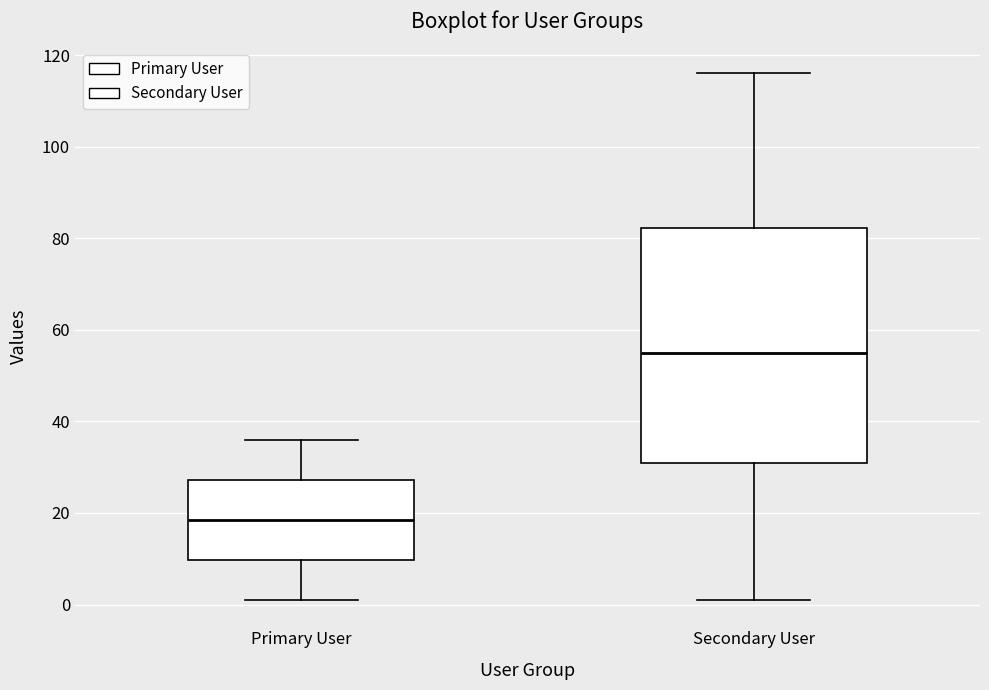

Reading left to right, transcribe this box plot: for each box, give where its median line is, the range the box spans, and where its two whiskers end, as read against the y-axis. The values are not printed on the chart, so give them approximately, as read against the axis.

Primary User: median 18, box 10 to 28, whiskers 2 to 36
Secondary User: median 56, box 32 to 82, whiskers 2 to 116